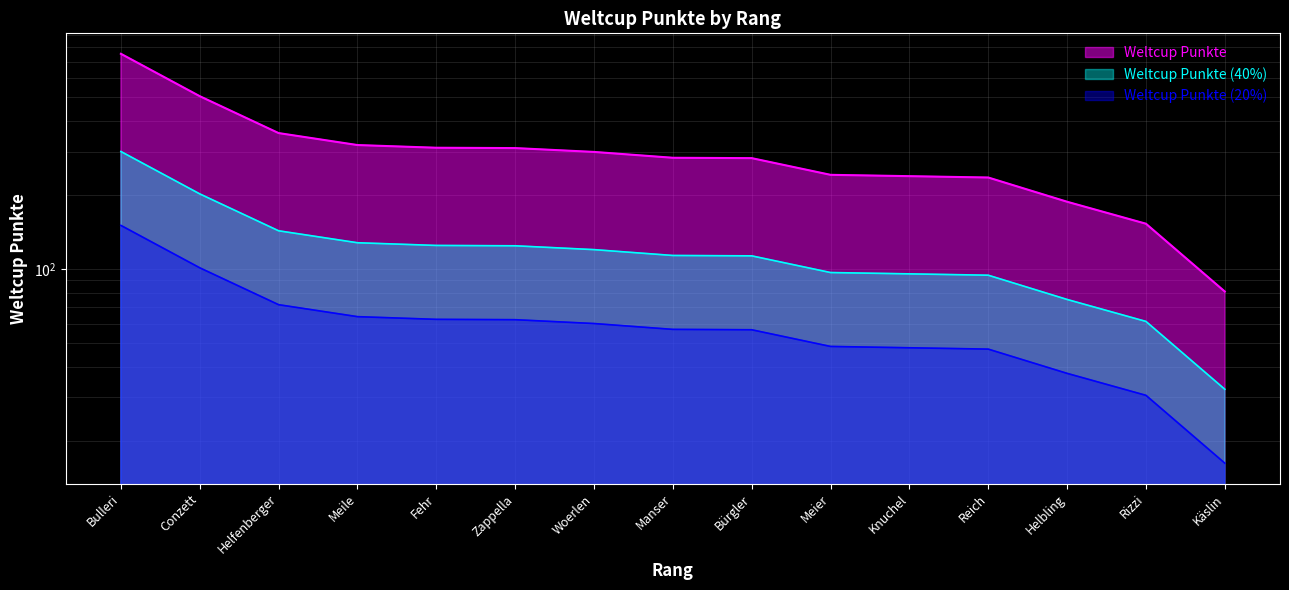

At which label is the value closest to 417?

Helfenberger